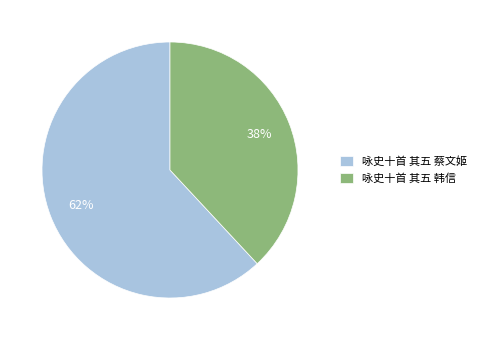

How many segments does this pie chart have?

2